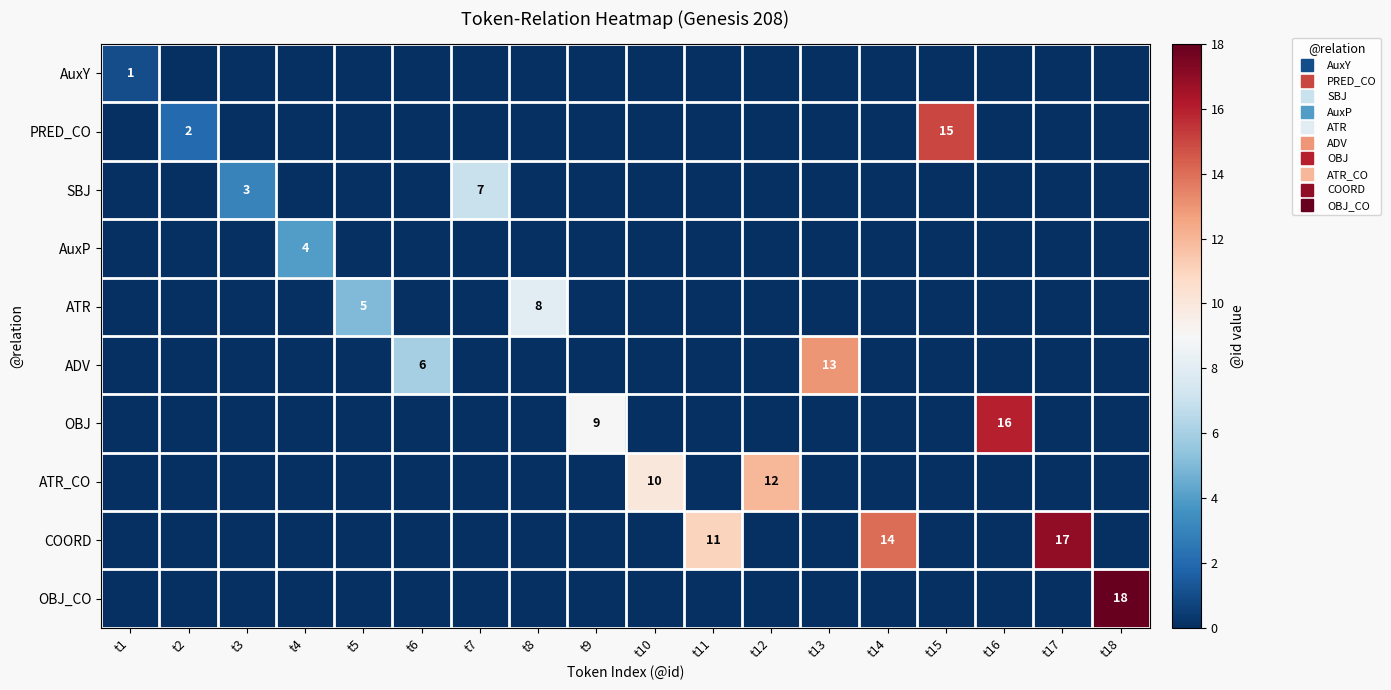

Between t10 and t14, which series saw the biggest shift?

COORD